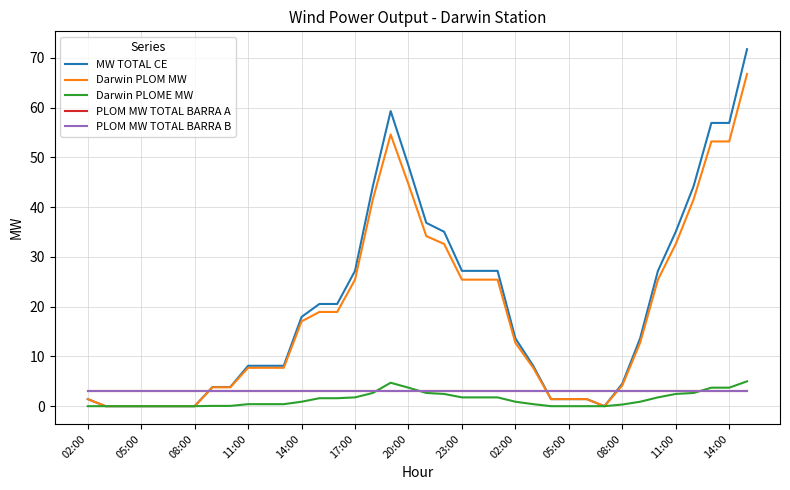

At how many categories does at least one series exceed 51?

4